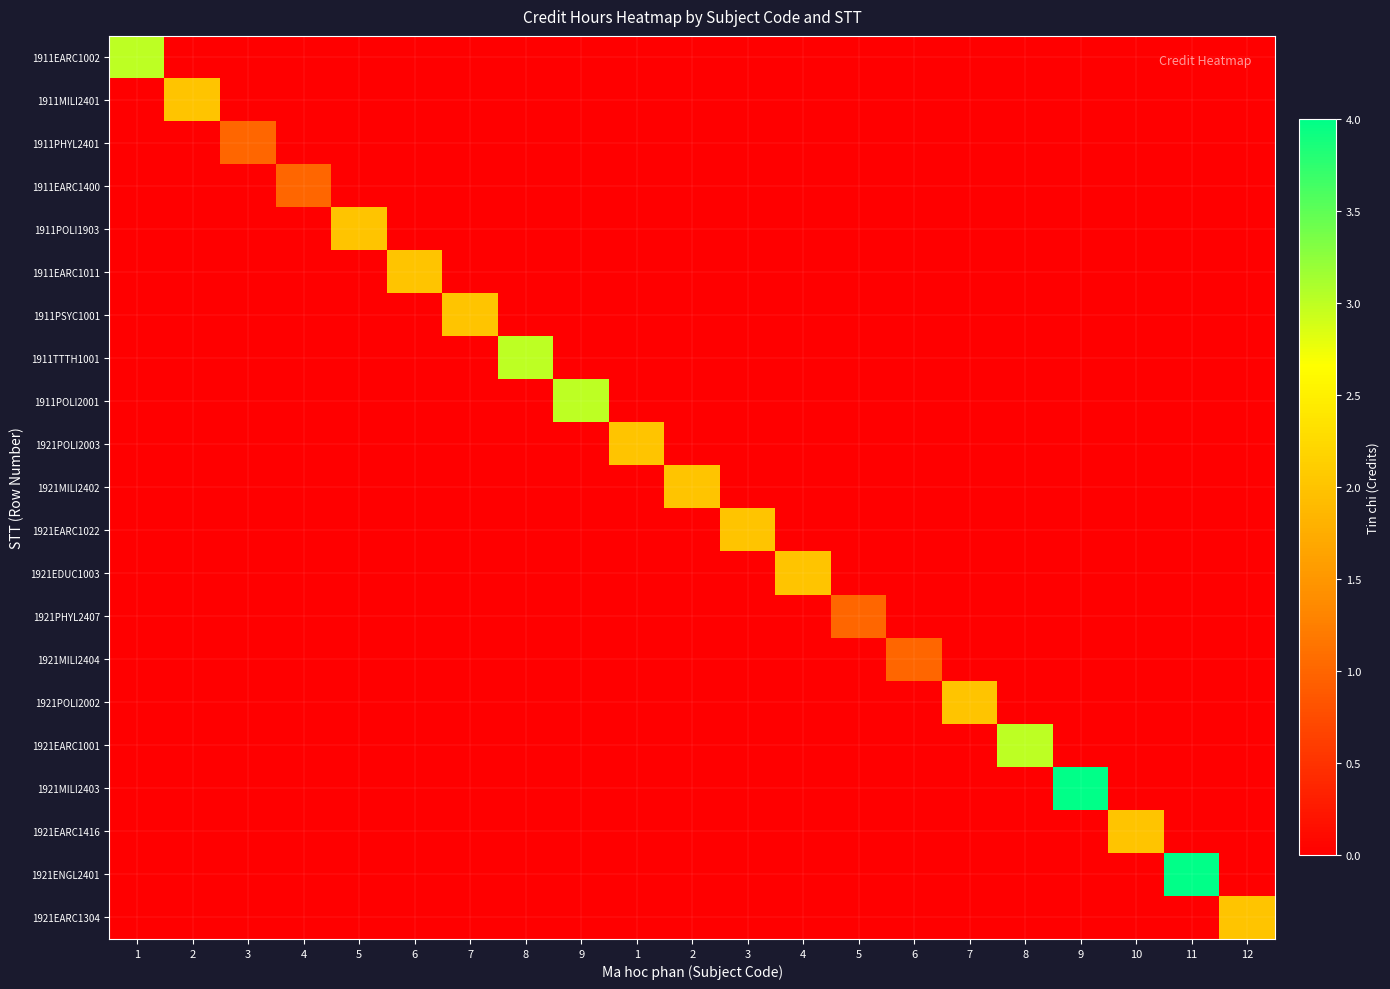

What is the difference between the highest and lowest values at 3?

1